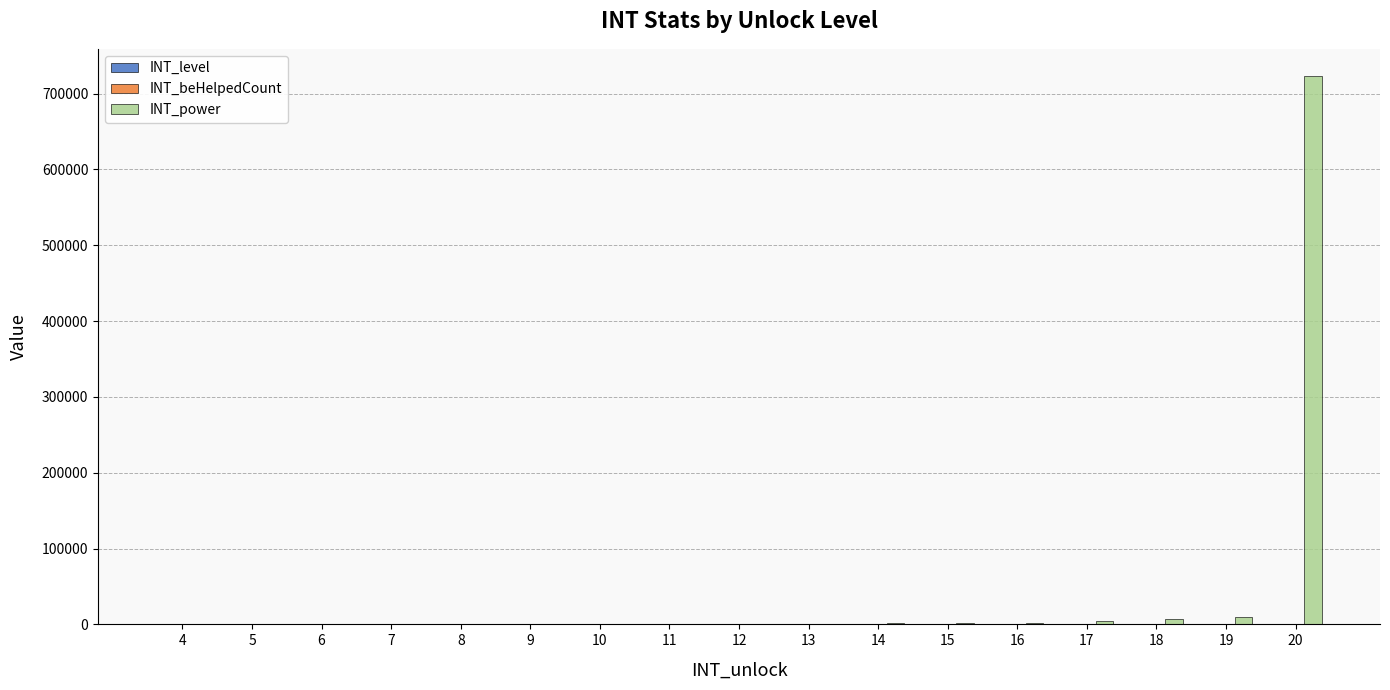

Does the chart contain stacked bars?

No